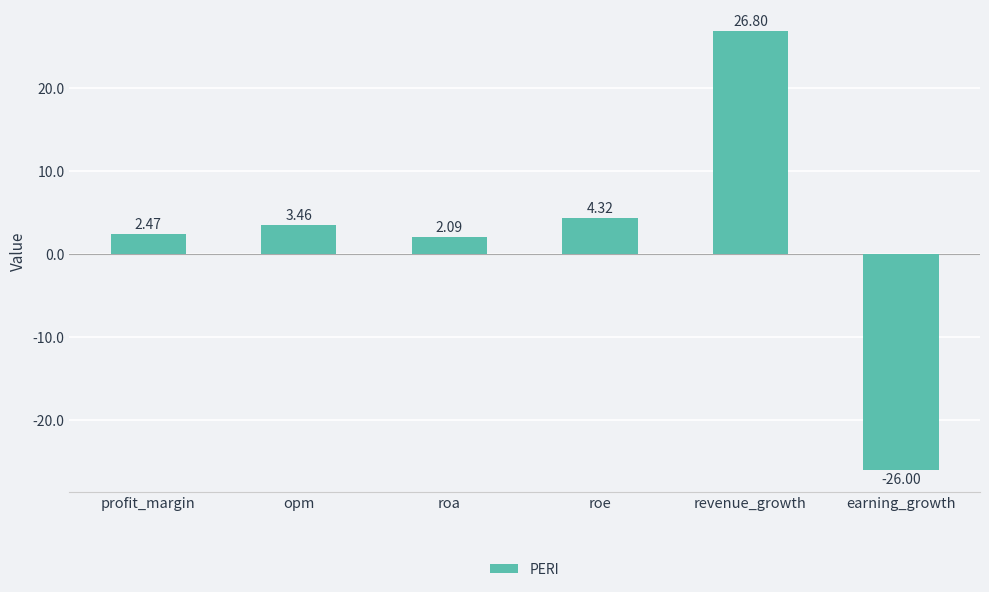

What is the average value?

2.2